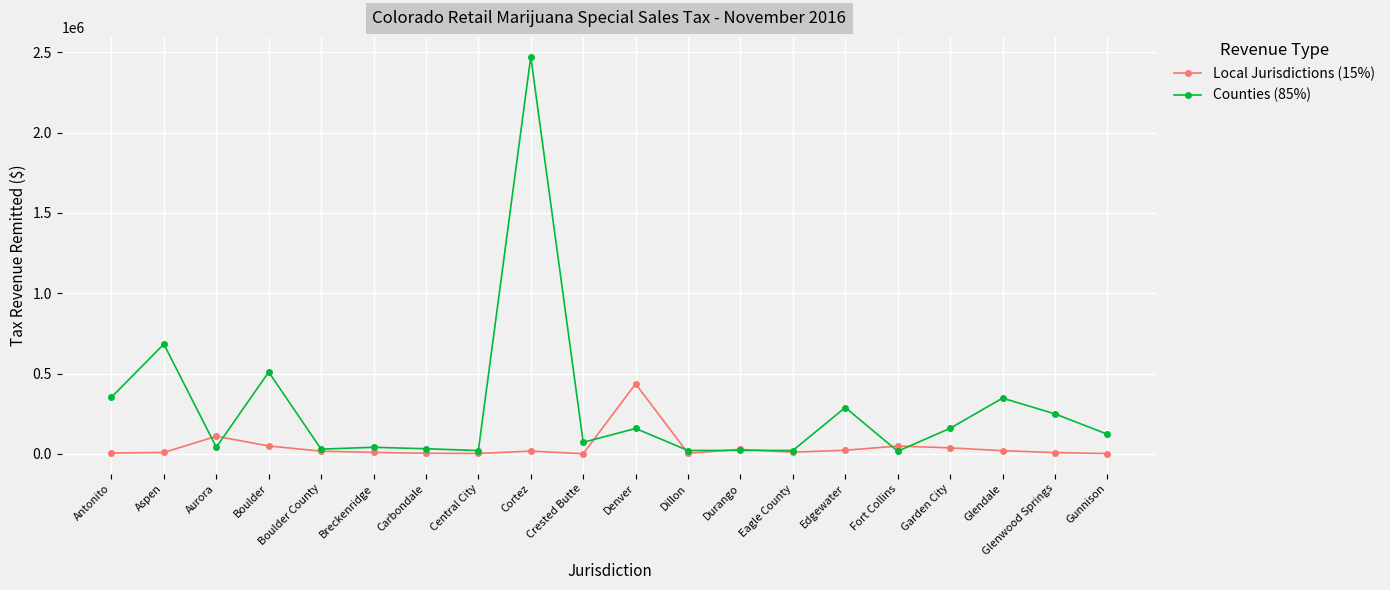

True or false: Counties (85%) has more than 2 interior local peaks.

True